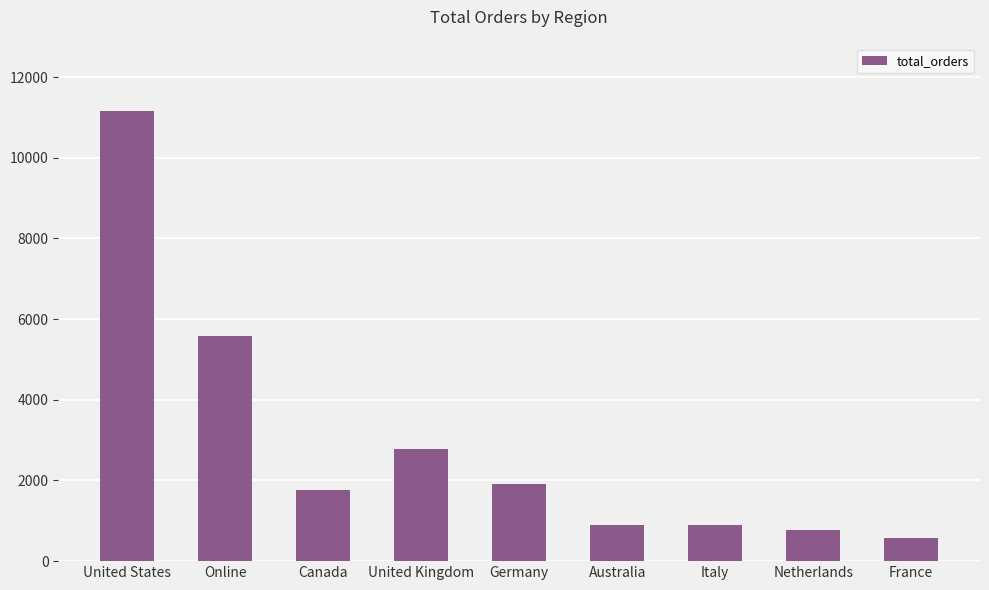

Are the bars grouped side by side (vs. stacked)?

No